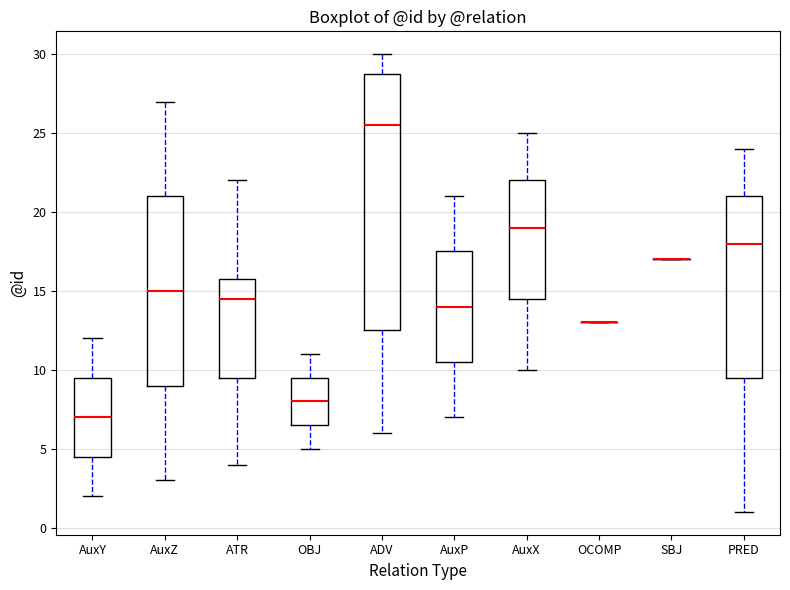

Reading left to right, read every box against the y-axis: the position of its median line, the range the box covers, and the ends of its whiskers. The values are not printed on the chart, so give them approximately, as read against the axis.

AuxY: median 7.0, box 4.5 to 9.5, whiskers 2.0 to 12.0
AuxZ: median 15.0, box 9.0 to 21.0, whiskers 3.0 to 27.0
ATR: median 14.5, box 9.5 to 16.0, whiskers 4.0 to 22.0
OBJ: median 8.0, box 6.5 to 9.5, whiskers 5.0 to 11.0
ADV: median 25.5, box 12.5 to 29.0, whiskers 6.0 to 30.0
AuxP: median 14.0, box 10.5 to 17.5, whiskers 7.0 to 21.0
AuxX: median 19.0, box 14.5 to 22.0, whiskers 10.0 to 25.0
OCOMP: box collapsed to a line at 13.0, whiskers 13.0 to 13.0
SBJ: box collapsed to a line at 17.0, whiskers 17.0 to 17.0
PRED: median 18.0, box 9.5 to 21.0, whiskers 1.0 to 24.0